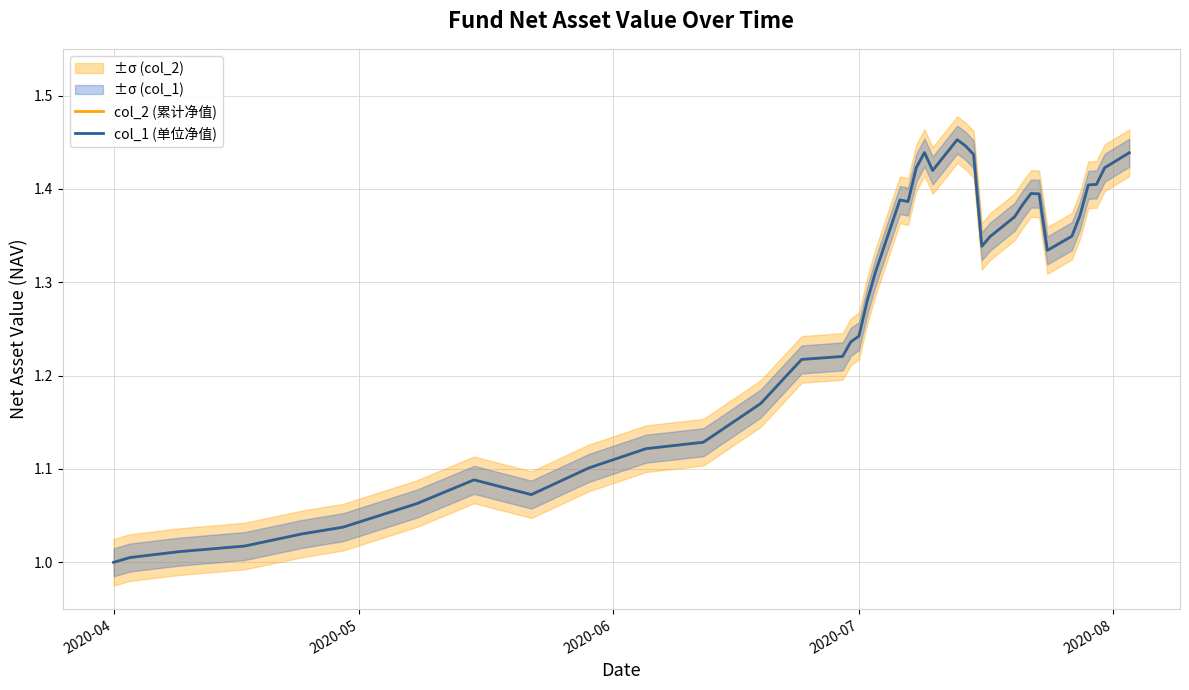

True or false: col_1 (单位净值) has a value of 1.7 at 2020-07.

False